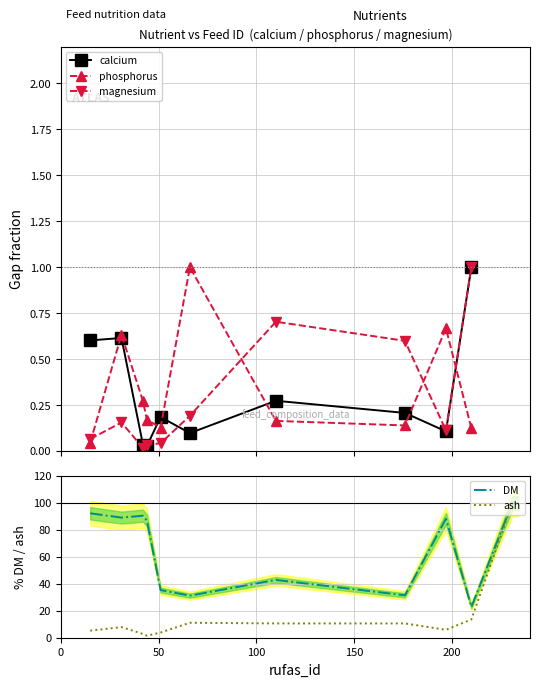

Which category has the highest value in the ash series?

231